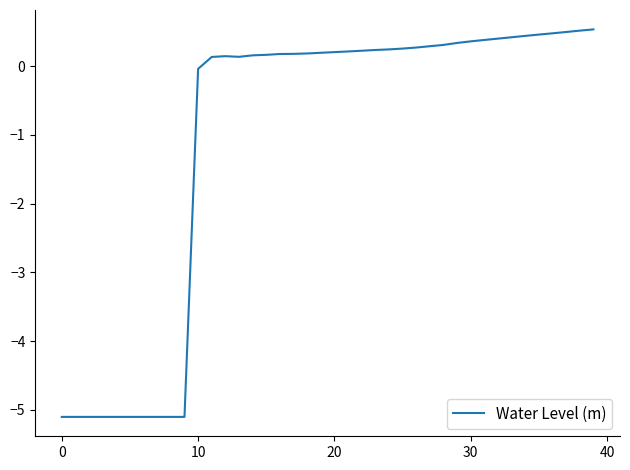

What is the minimum value shown in the chart?

-5.1